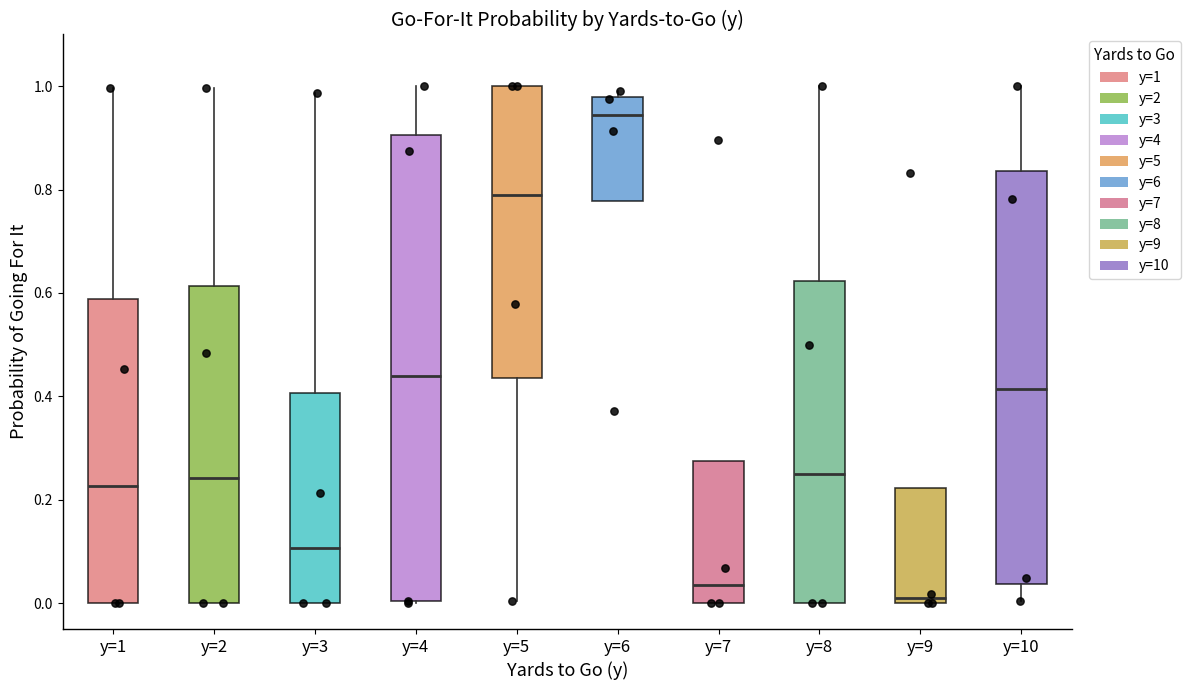

Where is the lower edge of the box for y=6 on the y-axis? The values are not printed on the chart, so give them approximately, as read against the axis.

0.78